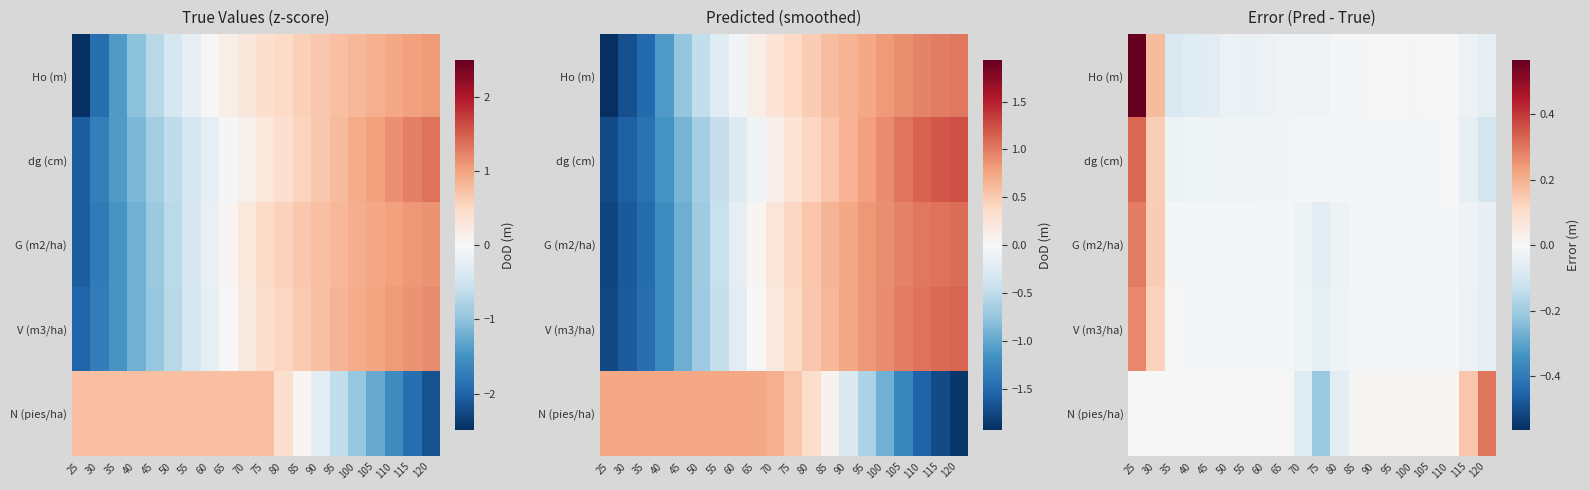

At which category is the sum across all series the highest?

25